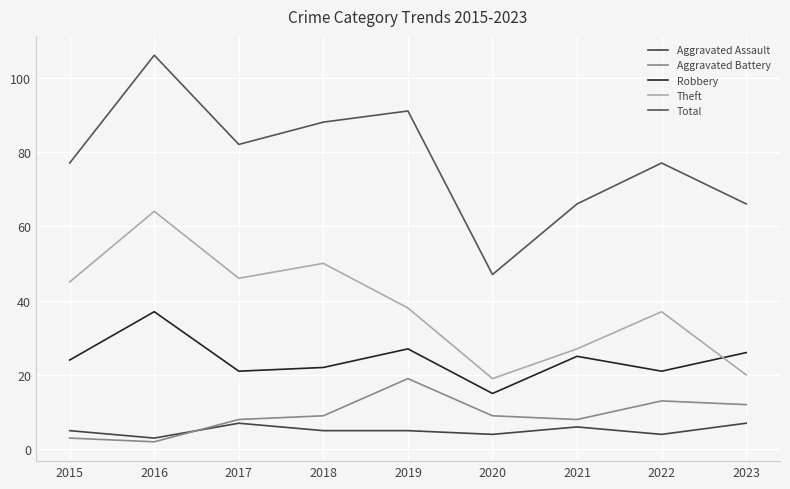

Rank the categories by Theft value from highest to lowest.

2016, 2018, 2017, 2015, 2019, 2022, 2021, 2023, 2020